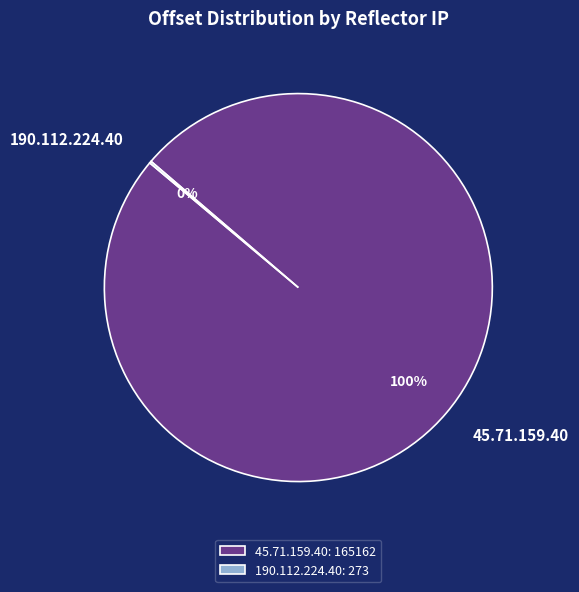

Which category accounts for the majority?

45.71.159.40